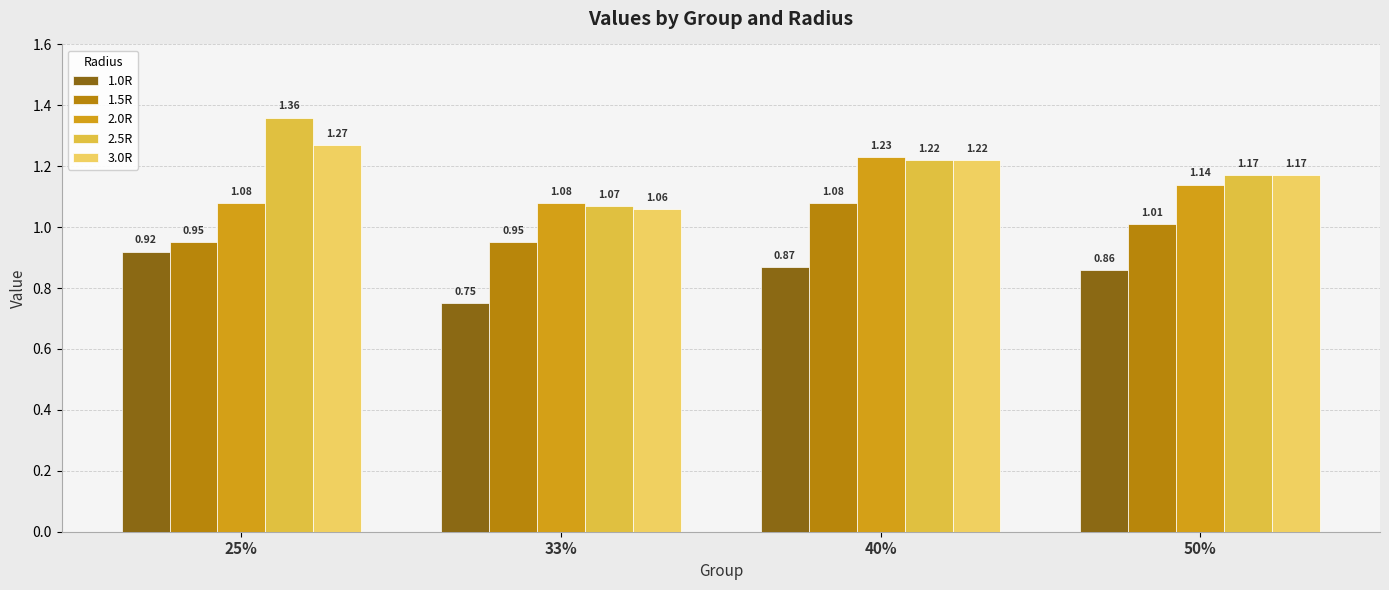

Reading left to right, what are all the values shown in this chart?

1.0R: 0.9	0.8	0.9	0.9
1.5R: 0.9	0.9	1.1	1.0
2.0R: 1.1	1.1	1.2	1.1
2.5R: 1.4	1.1	1.2	1.2
3.0R: 1.3	1.1	1.2	1.2